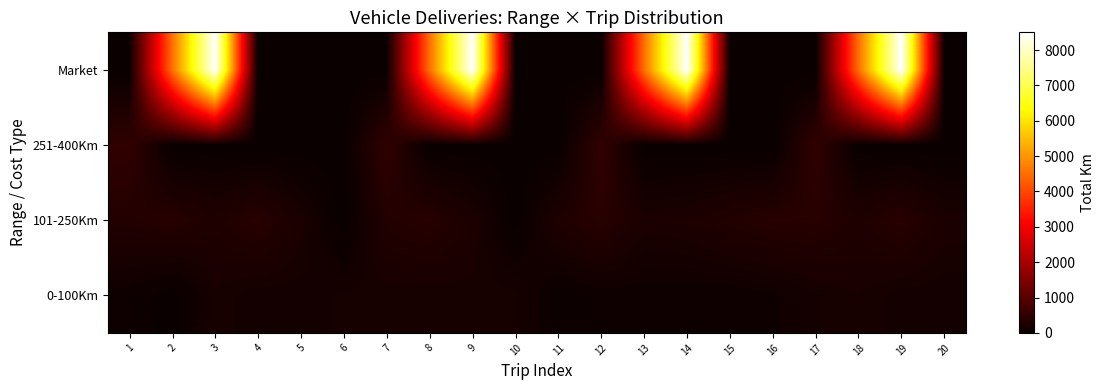

List the series in order of their peak value, highest first.

Market, 251-400Km, 101-250Km, 0-100Km